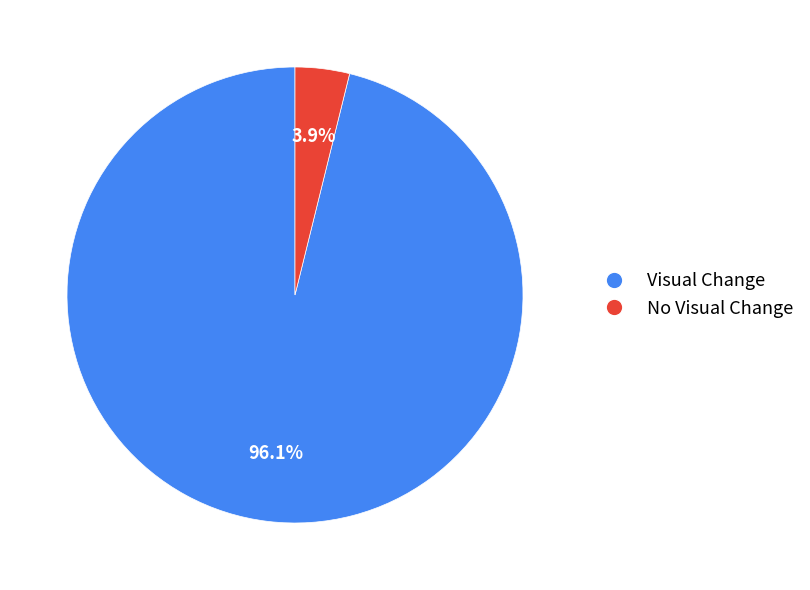

Rank the categories by value from lowest to highest.

No Visual Change, Visual Change